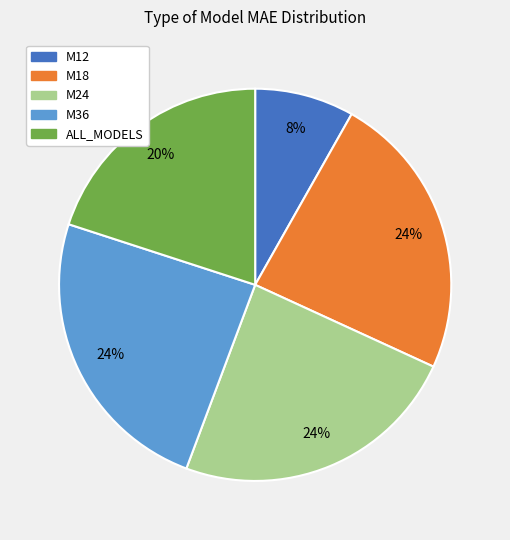

How many segments does this pie chart have?

5